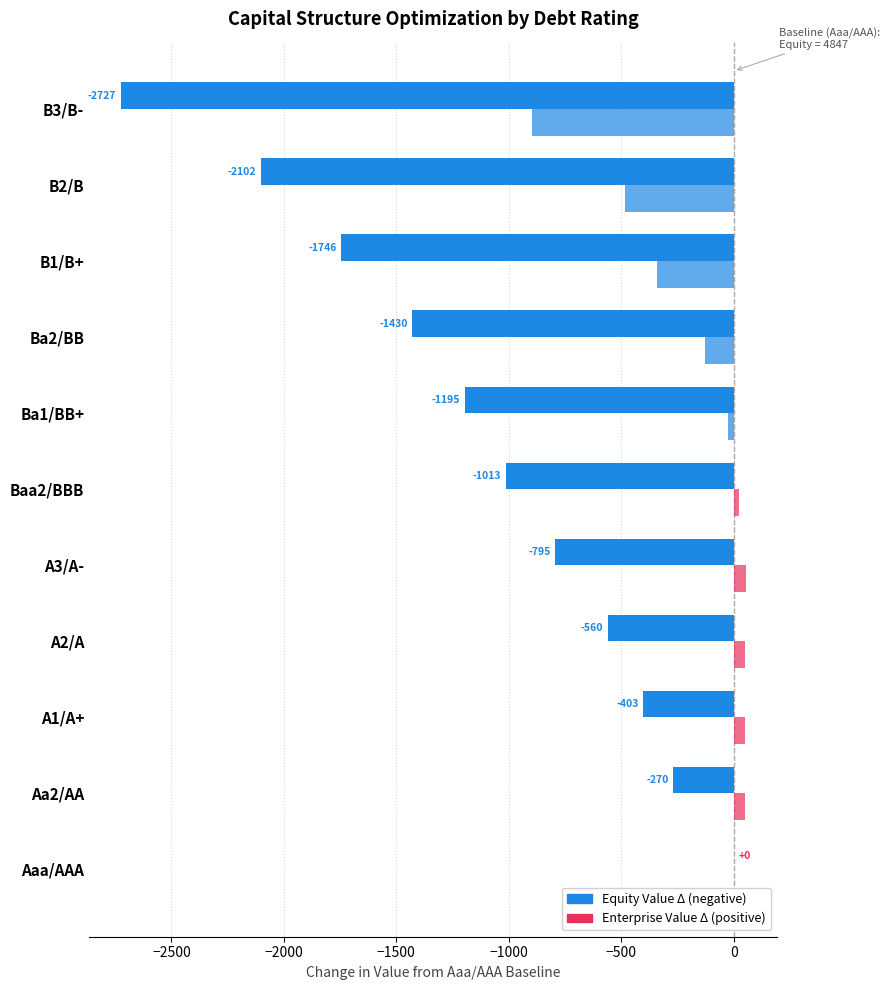

How many series are shown in this chart?

2